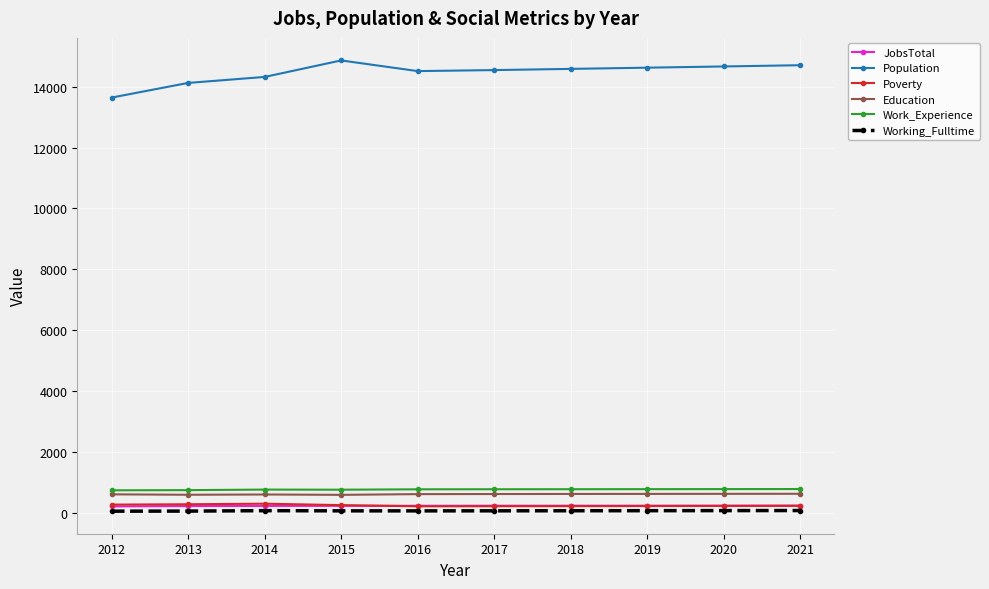

What is the maximum value shown in the chart?

14860